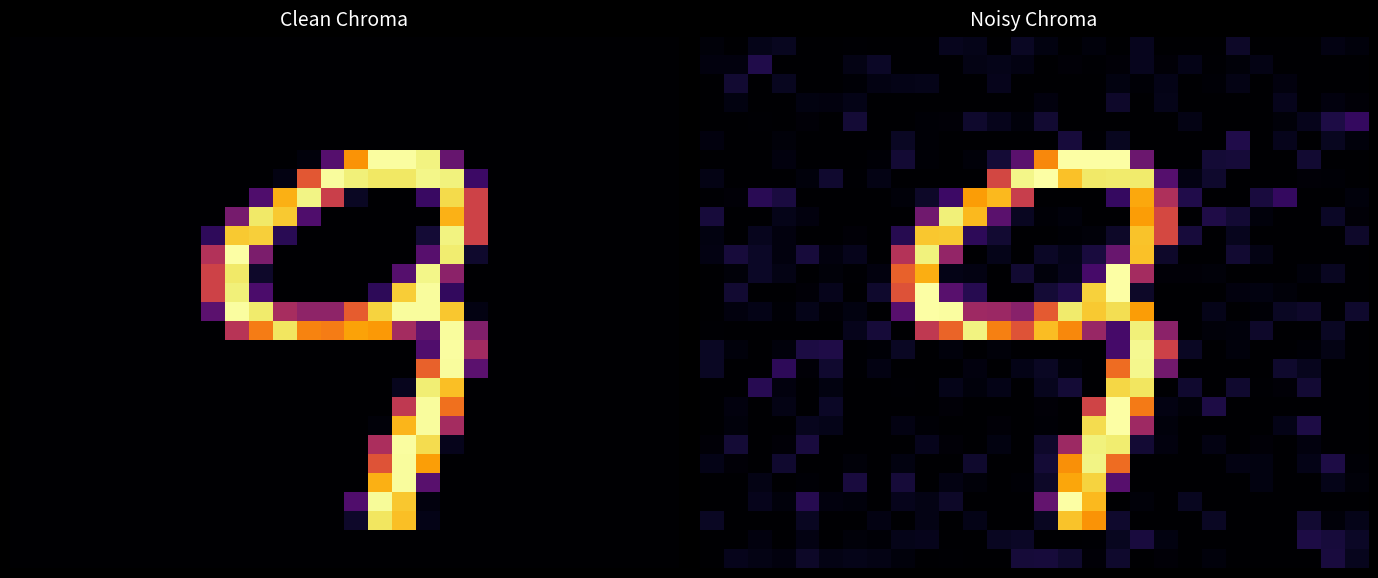

At which category is the sum across all series the highest?

17